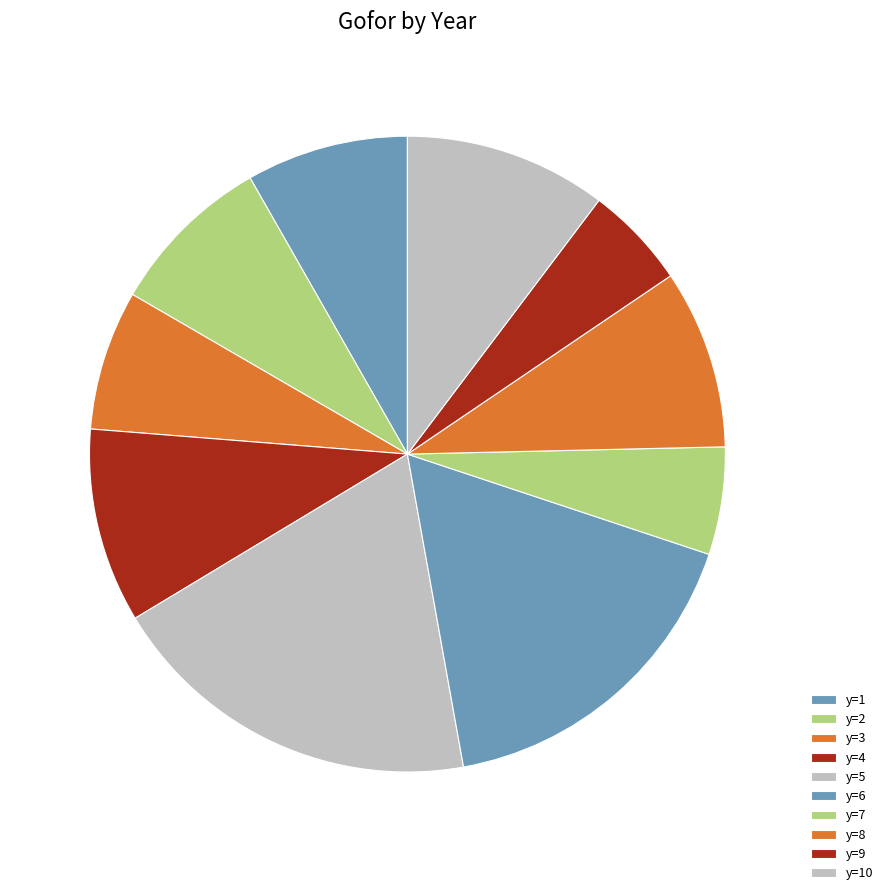

How many segments does this pie chart have?

10